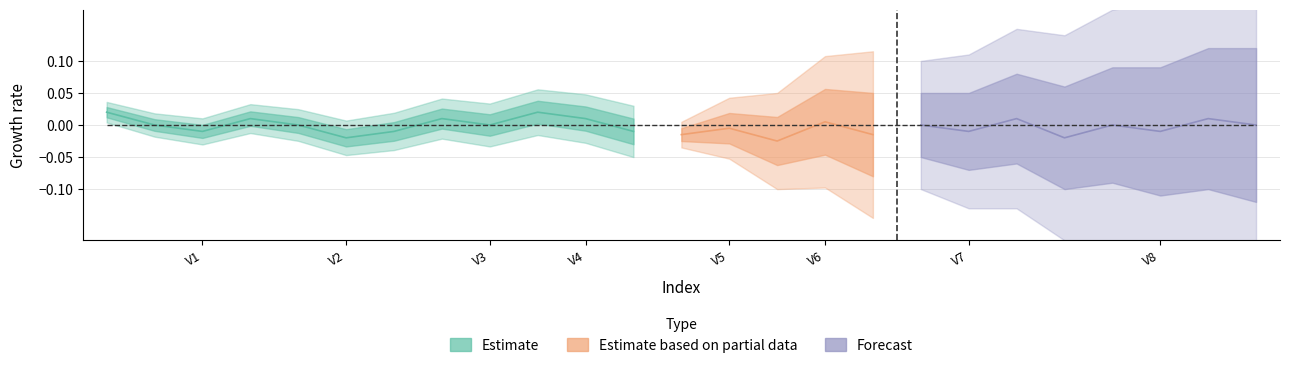

True or false: V6_mean has a value of 0.1 at 2.

False